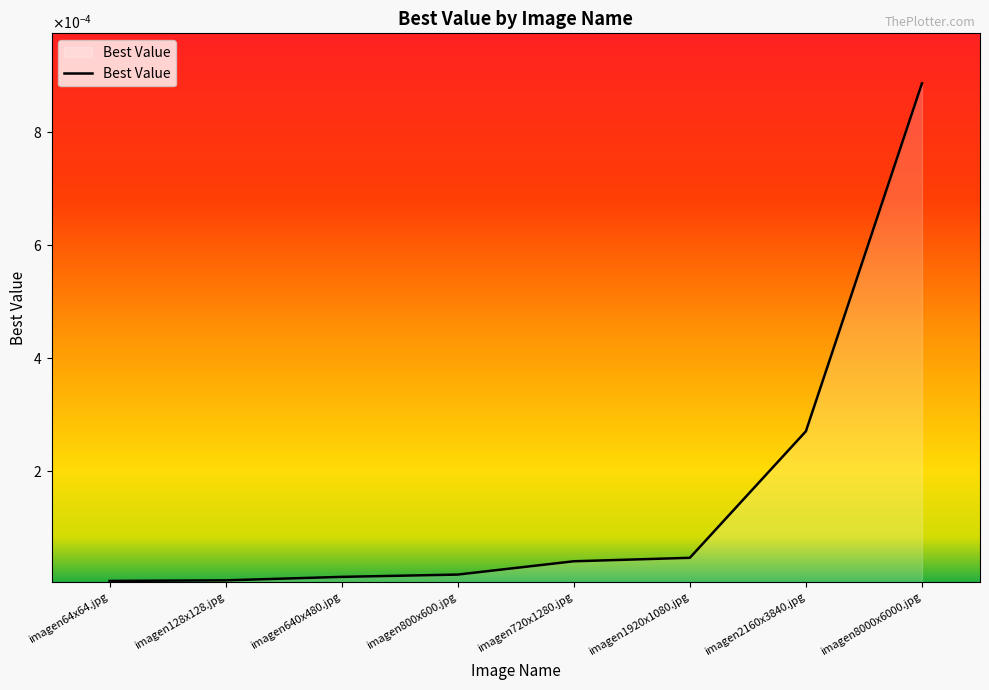

Is this an area chart (filled region under the line)?

Yes